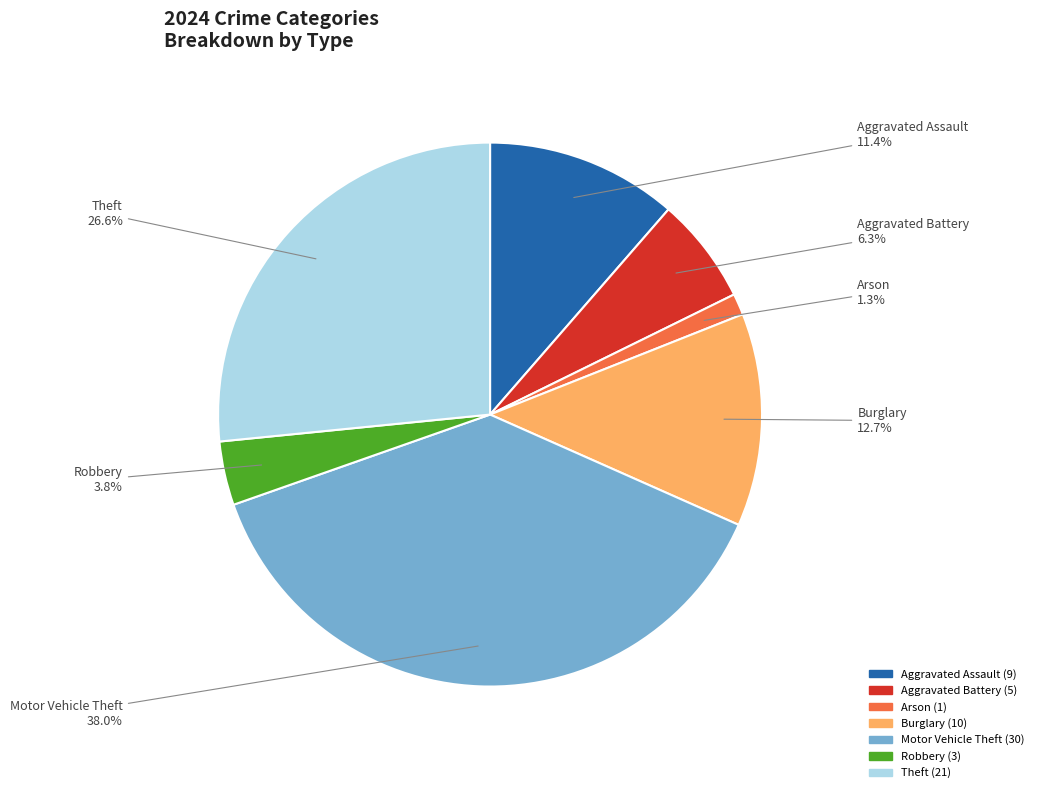

What percentage is NOT represented by Motor Vehicle Theft?

62.0%